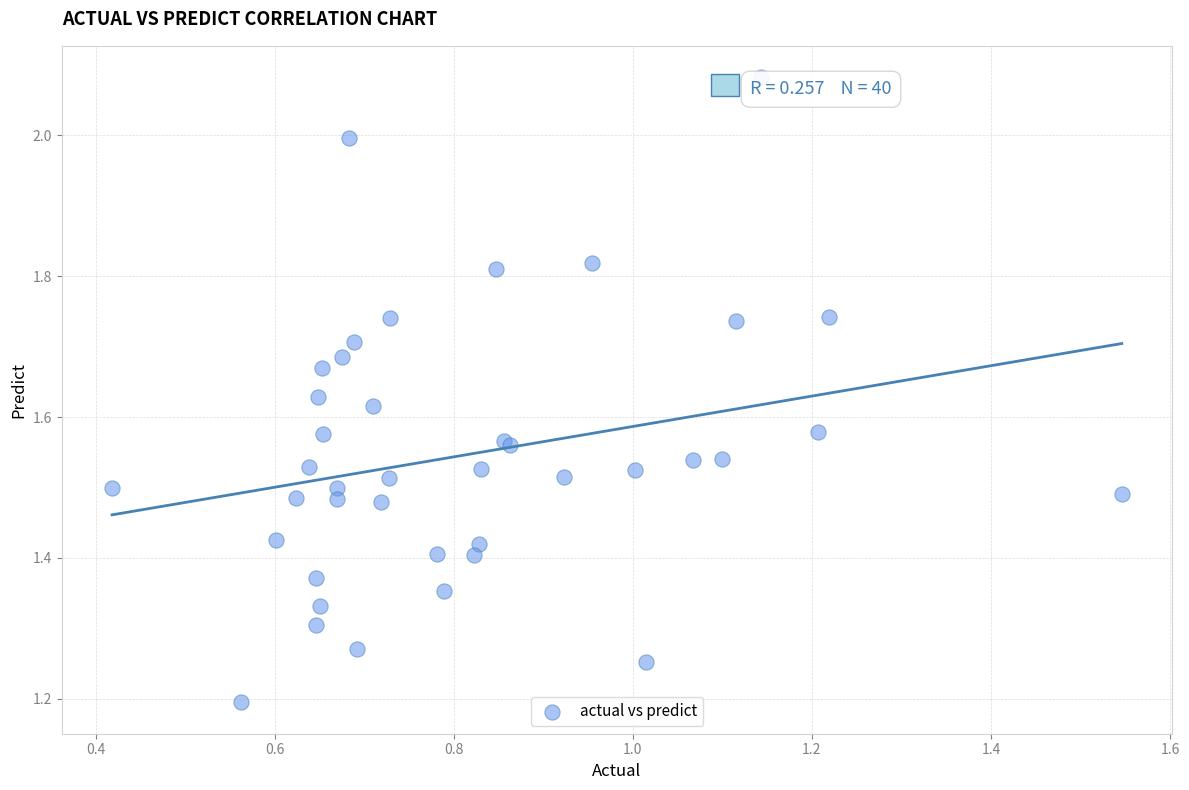

What Y value in the scatter plot is closest to 1?

1.2